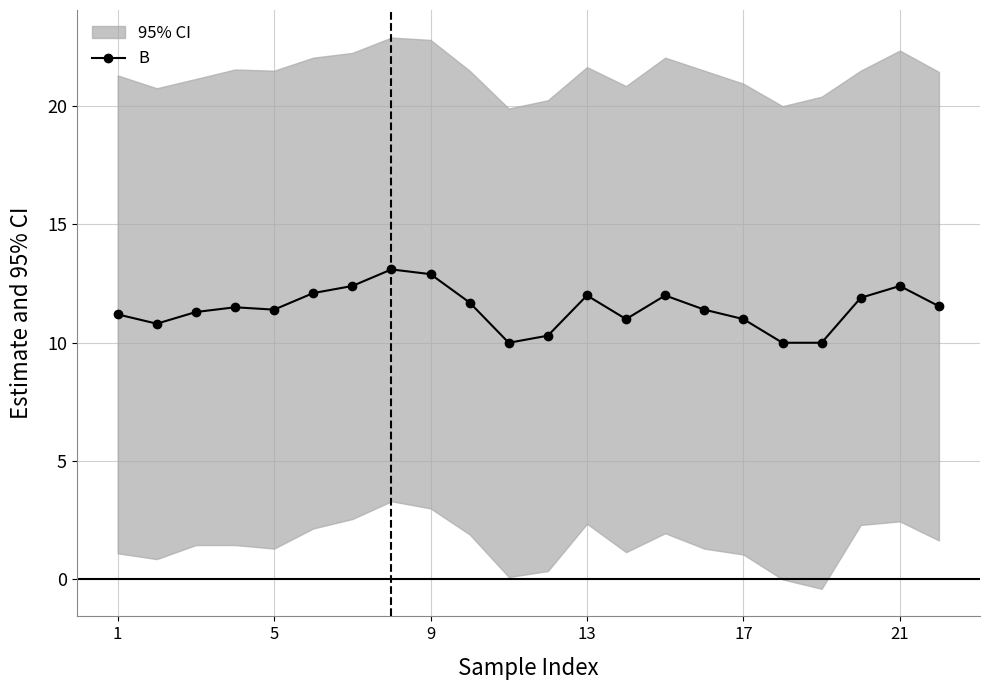

True or false: B has more than 0 points higher than both neighbors.

True